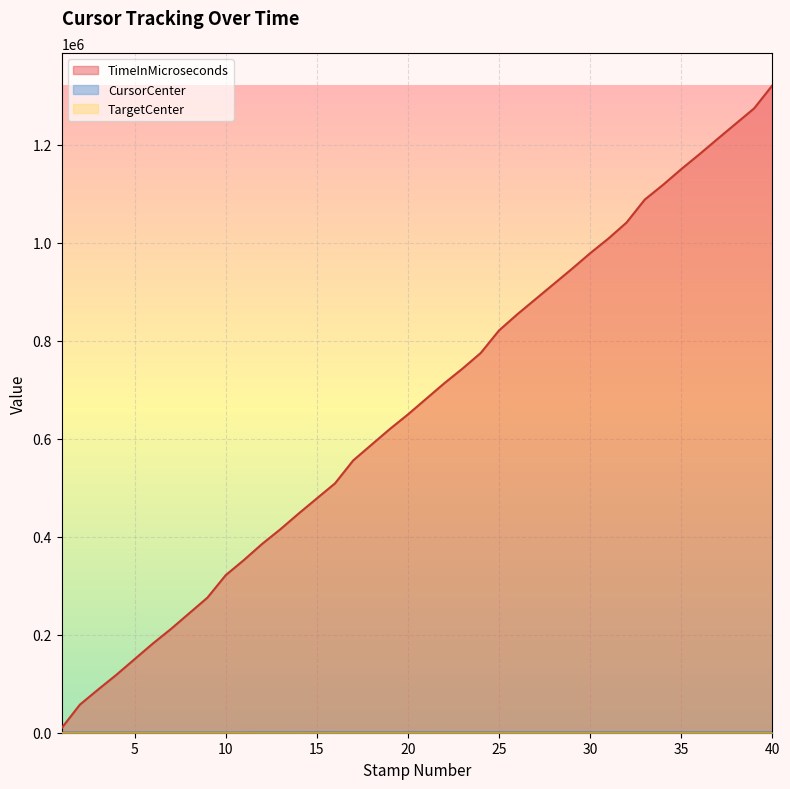

Which category has the lowest value in the TimeInMicroseconds series?

1